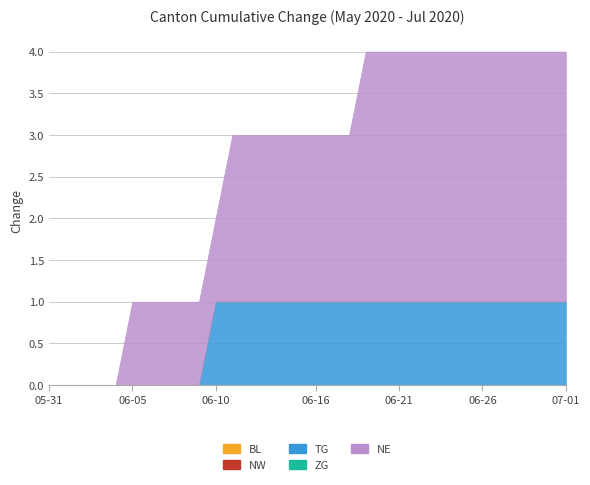

How many data points does each series have?

32